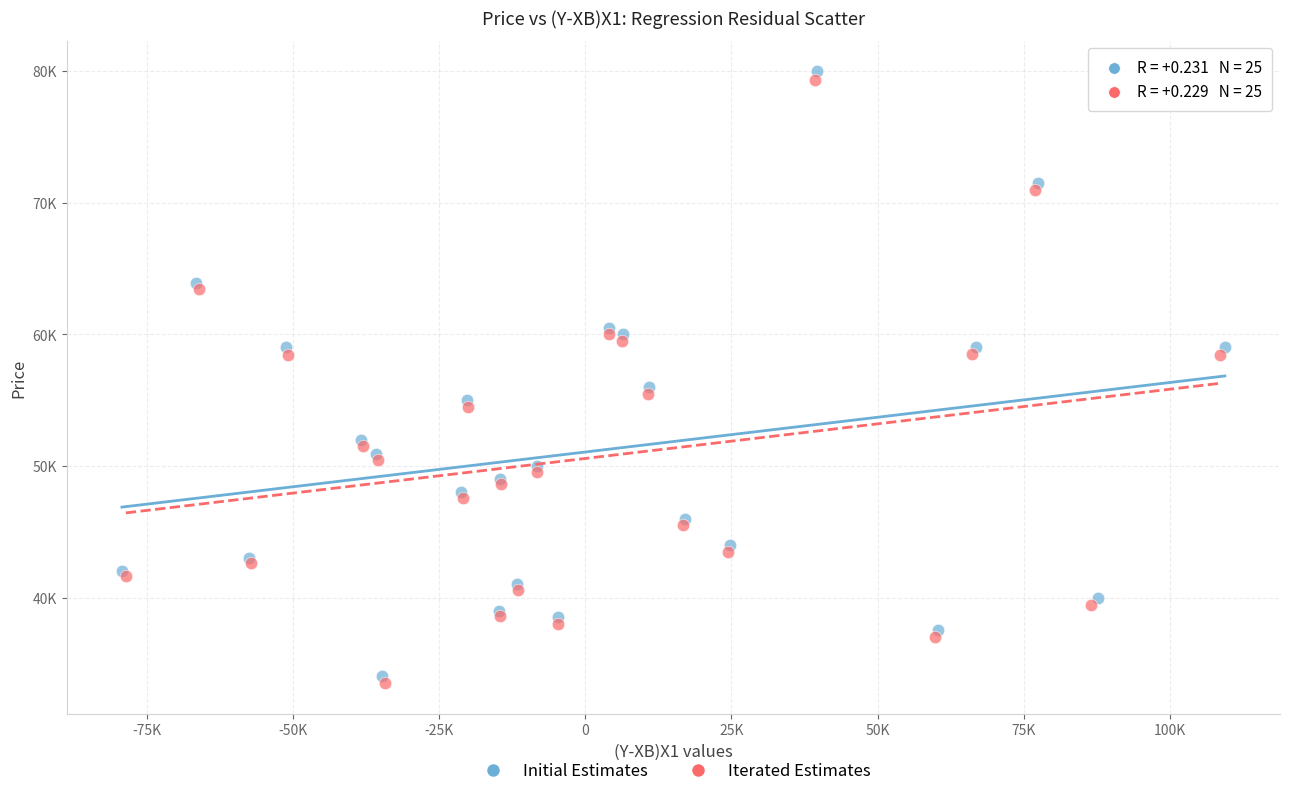

What are all the series names shown in the legend?

Initial Estimates, Iterated Estimates